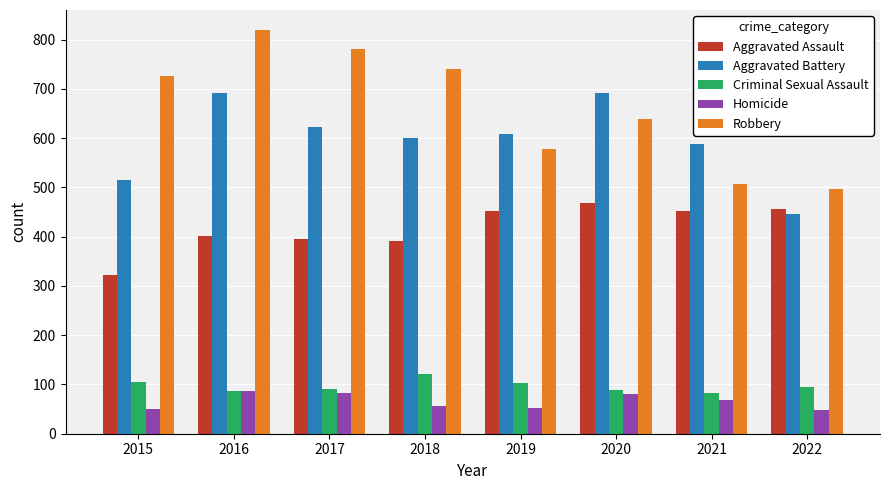

Which series changed the most between 2017 and 2020?

Robbery